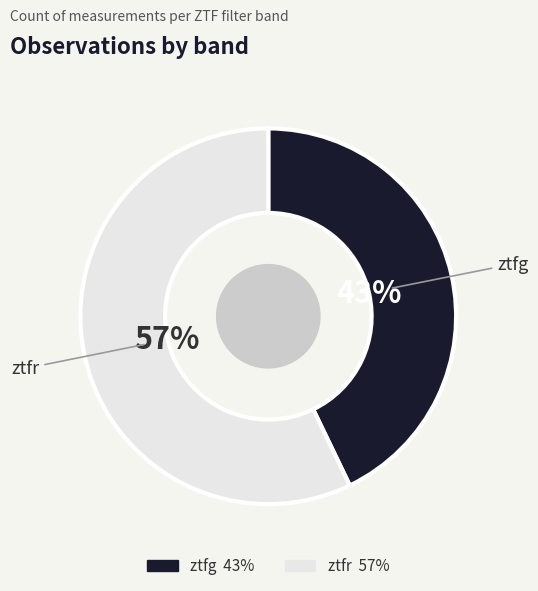

What is the ratio of the value at ztfr to the value at ztfg?

1.3